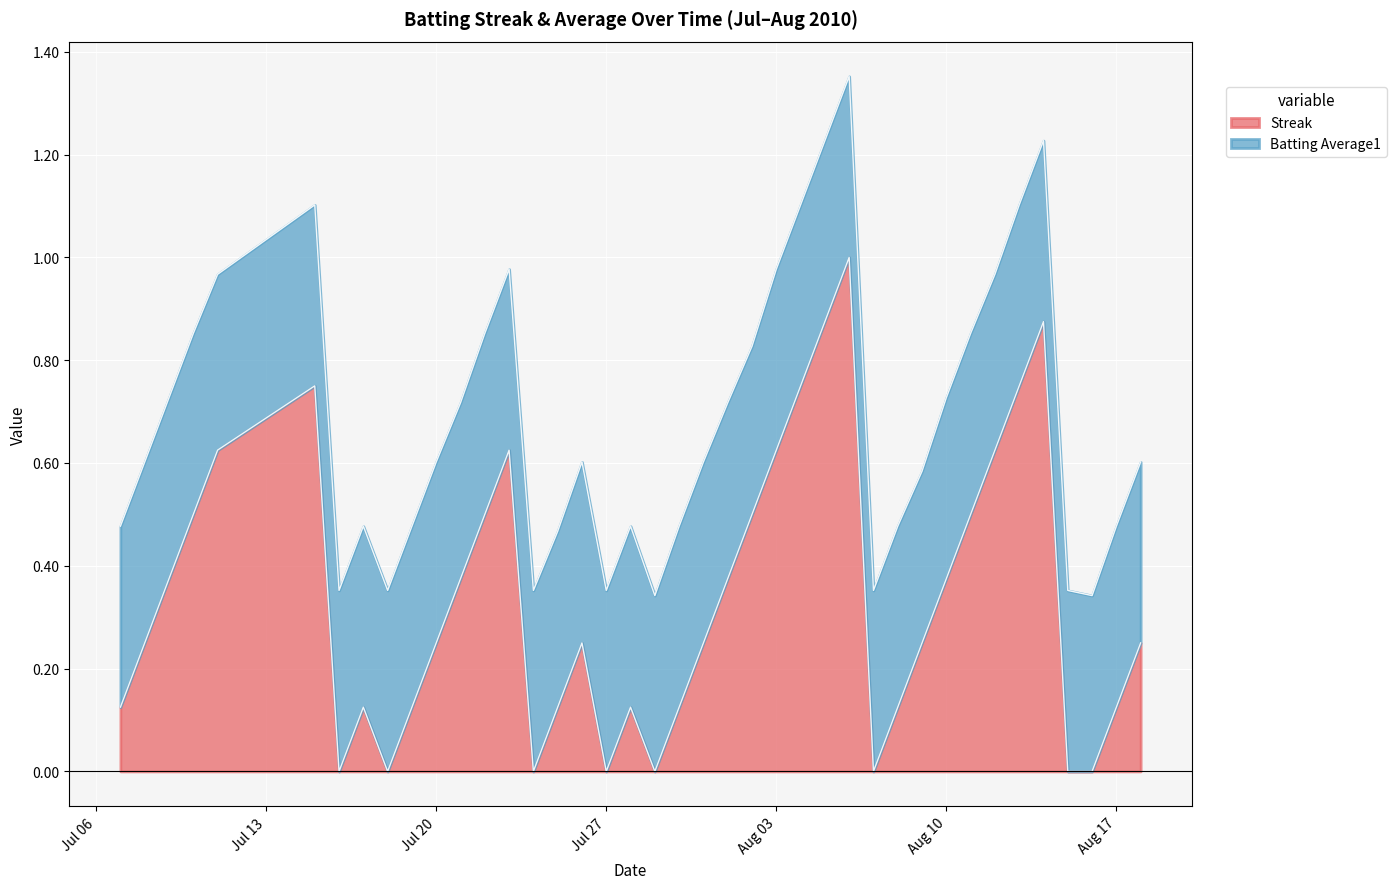

What is the highest value of the Streak series?

1.0